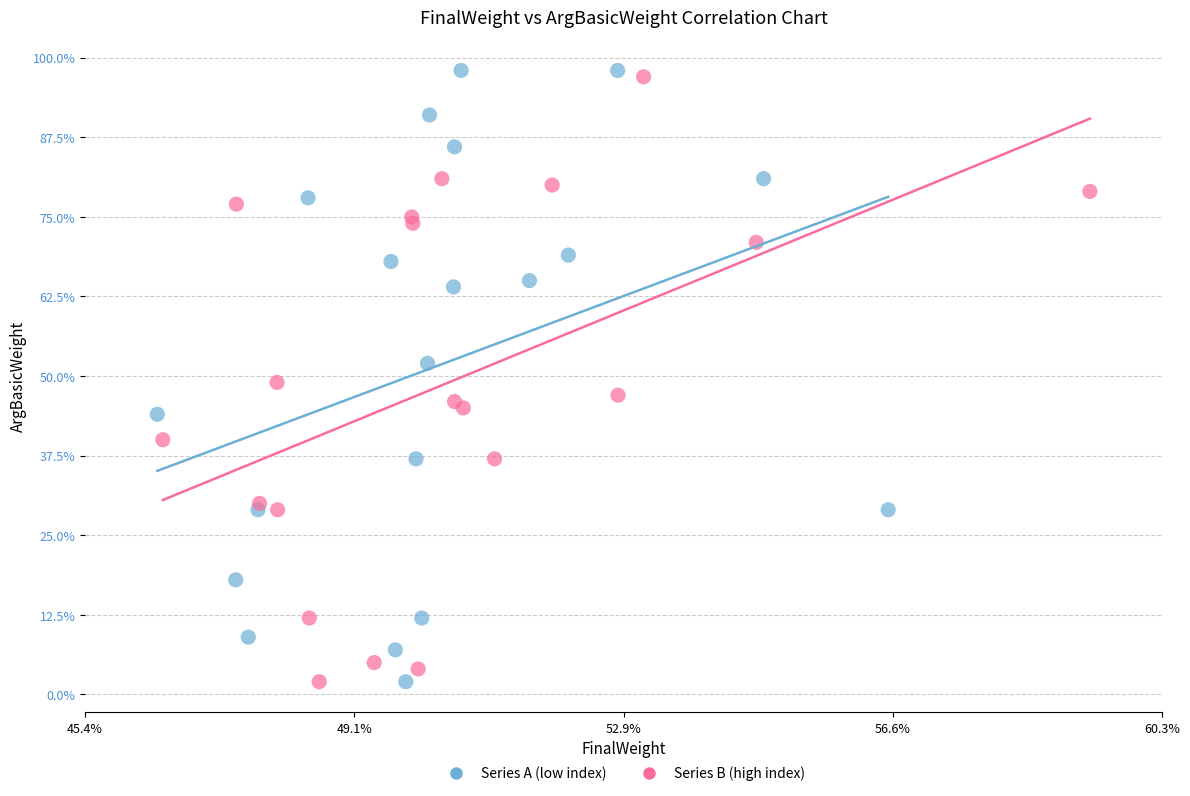

What are all the series names shown in the legend?

Series A (low index), Series B (high index)